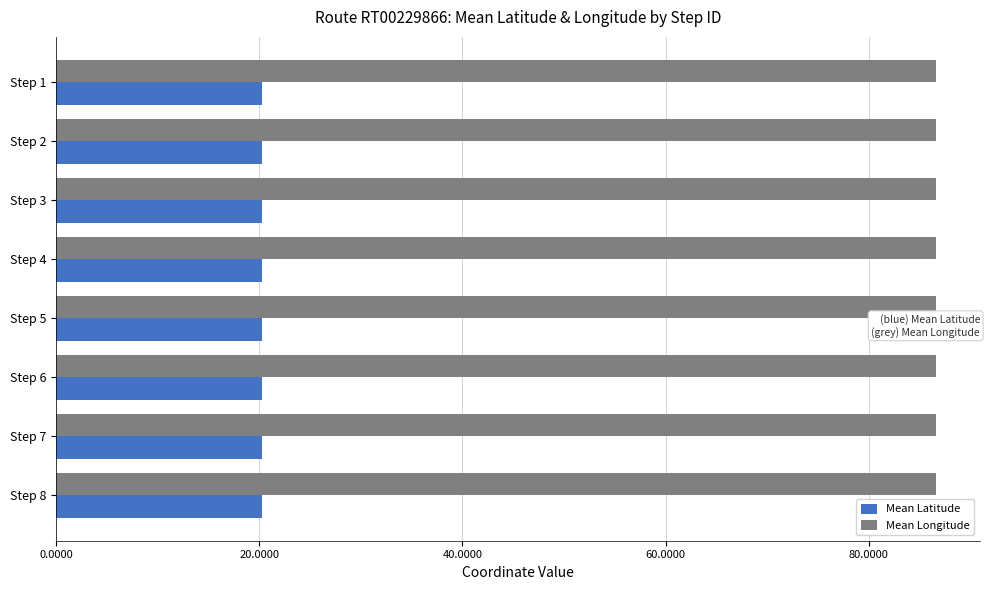

How many series are shown in this chart?

2